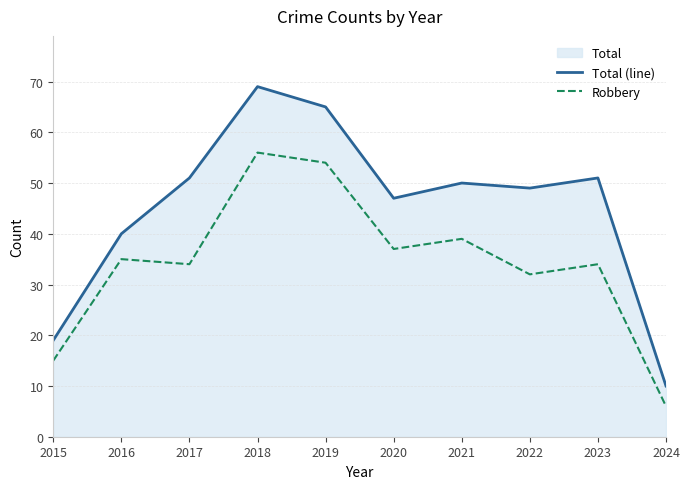

Does the chart display data point markers on the line(s)?

No